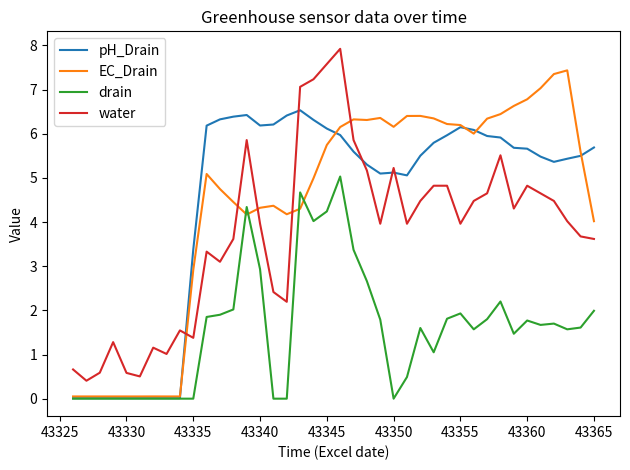

Rank the series by their maximum value, from lowest to highest.

drain, pH_Drain, EC_Drain, water